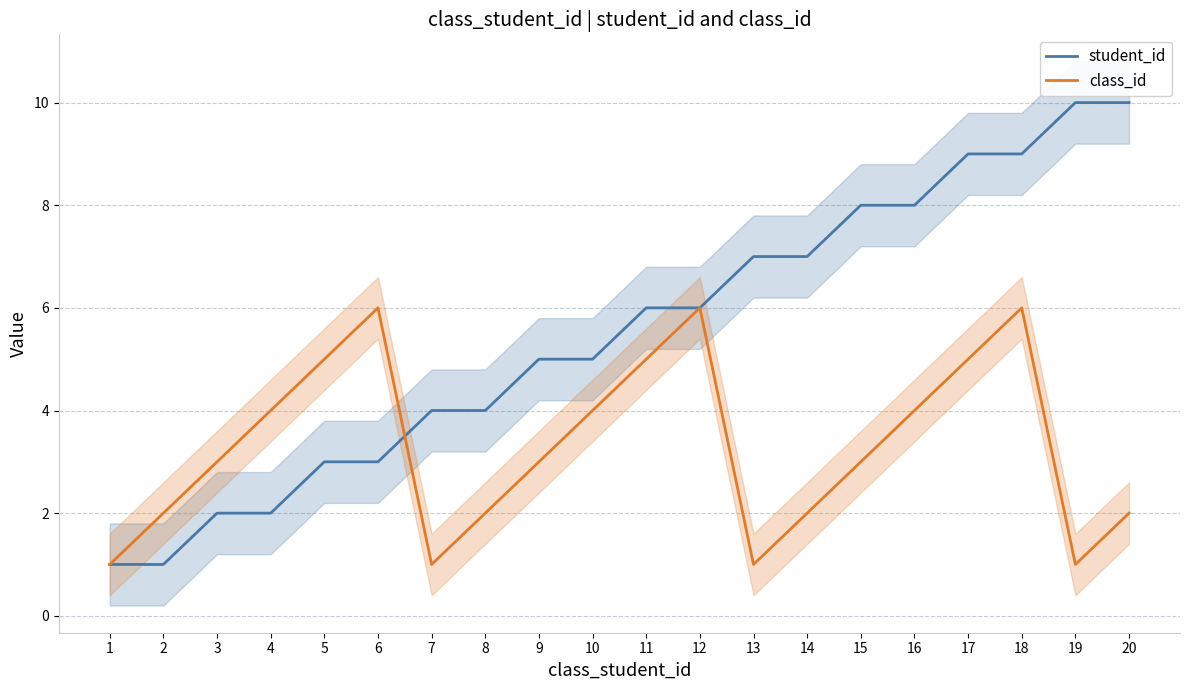

Is it true that student_id equals 10 at 19?

True